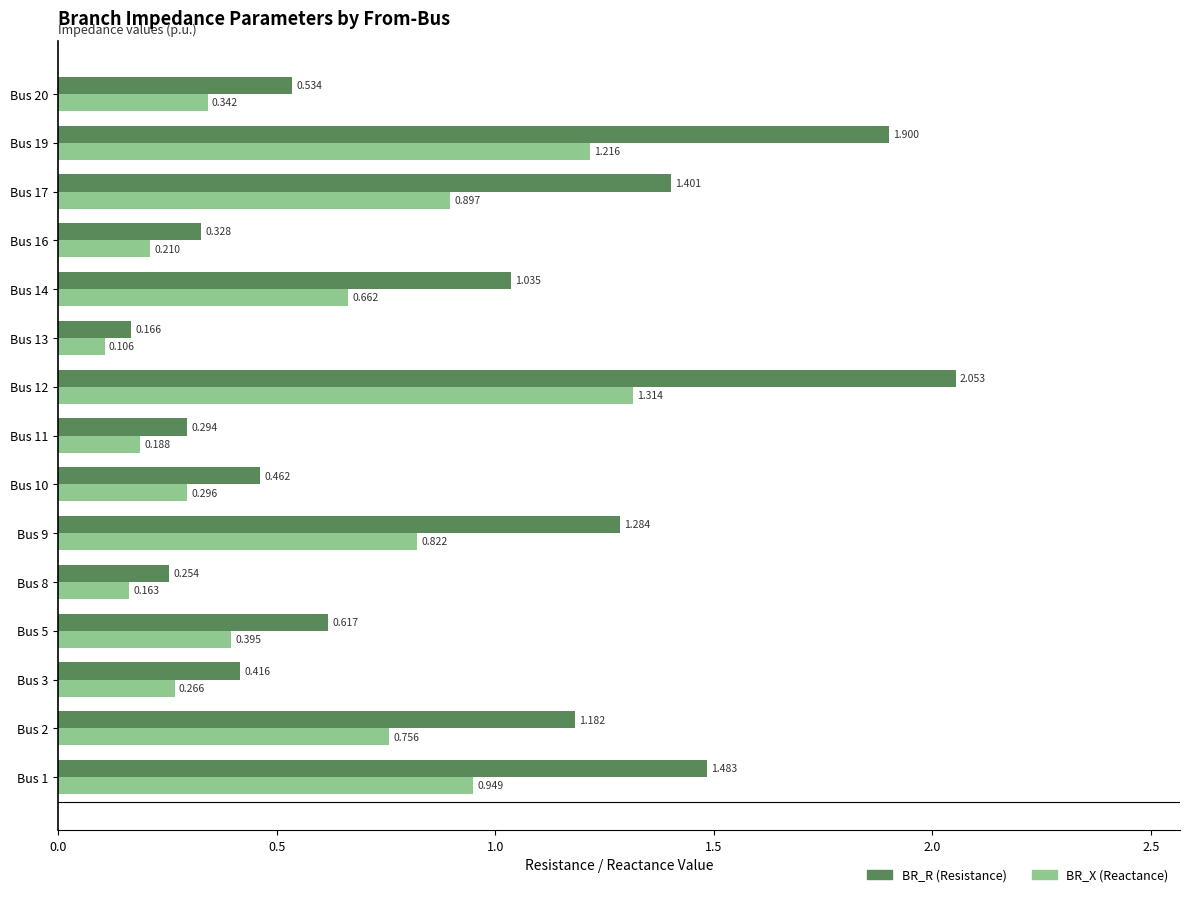

At which category is the sum across all series the highest?

Bus 12